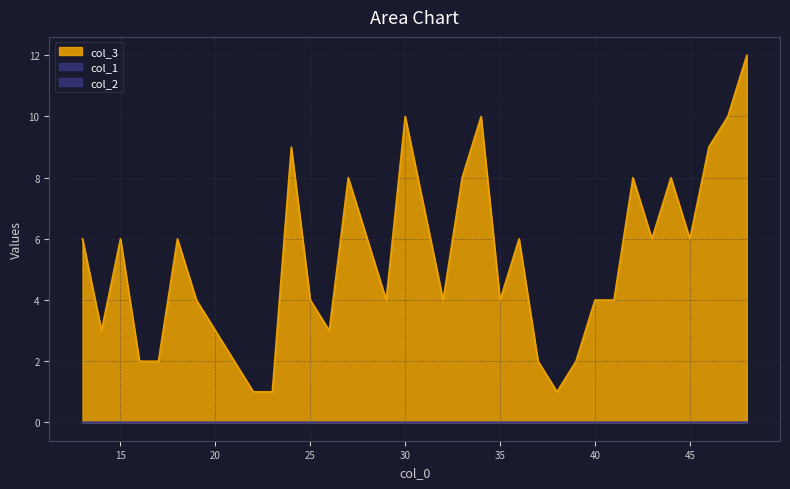

Which series has the widest spread of values?

col_3